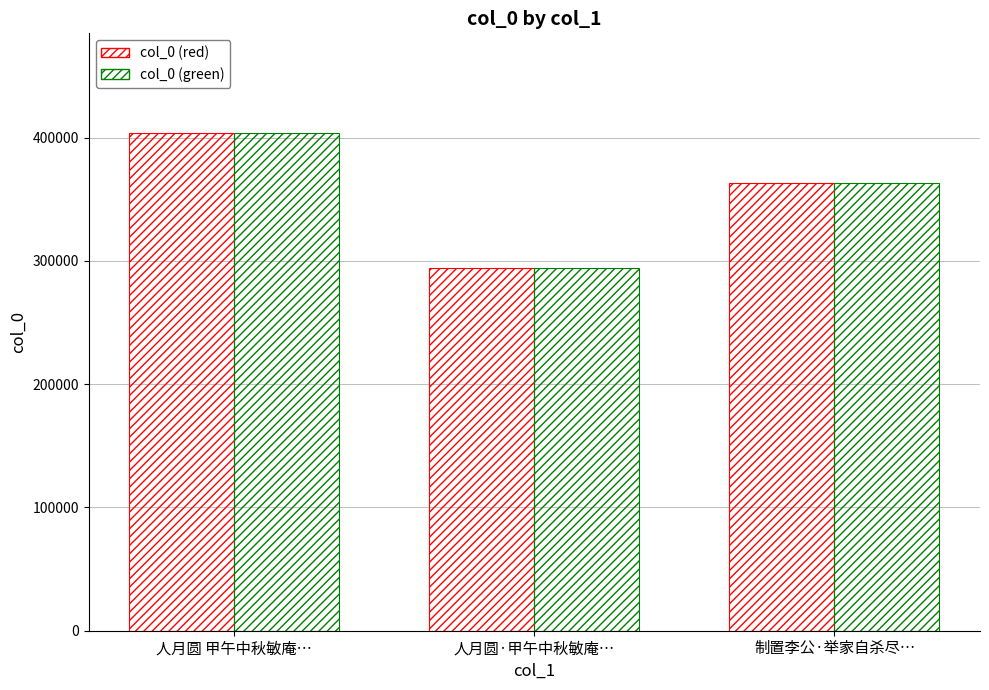

What is the sum of all col_0 (green) values?

1061052